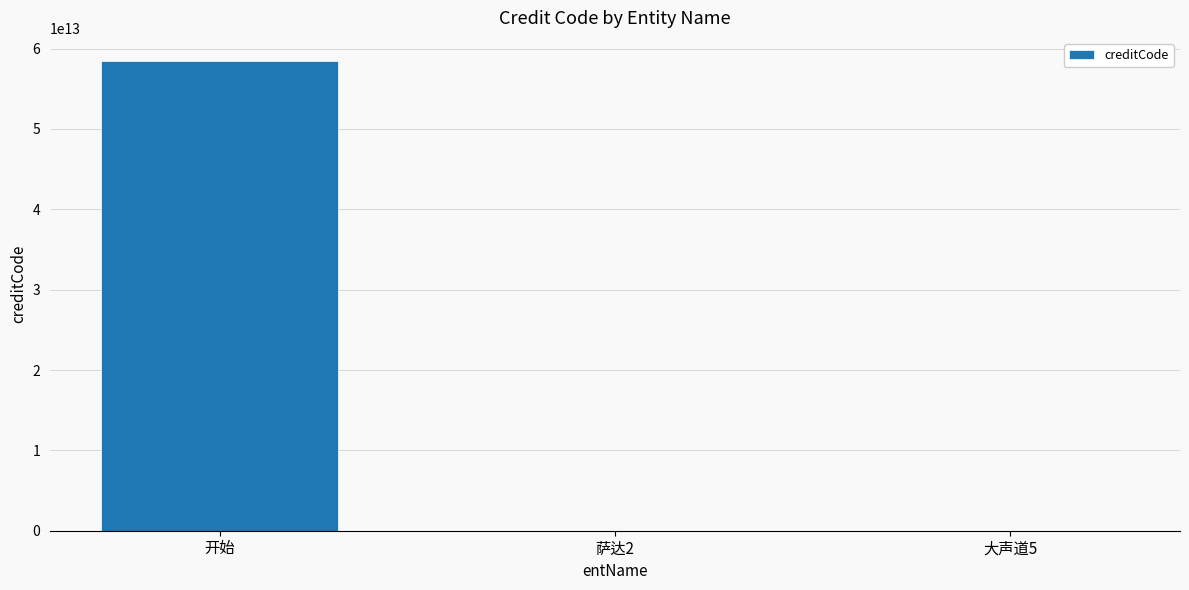

What is the greatest value displayed?

58409385094385